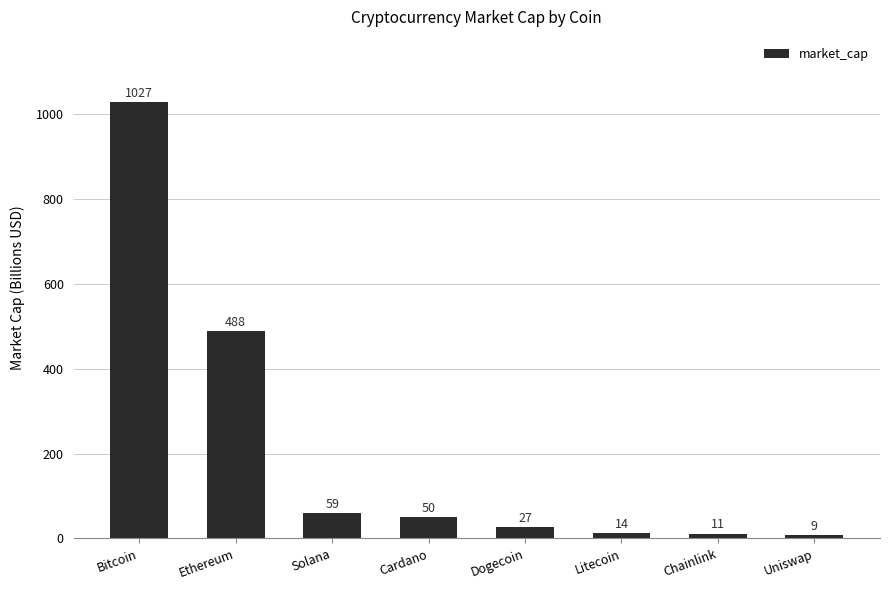

Approximately how many times larger is the value at Bitcoin compared to Litecoin?

75.0